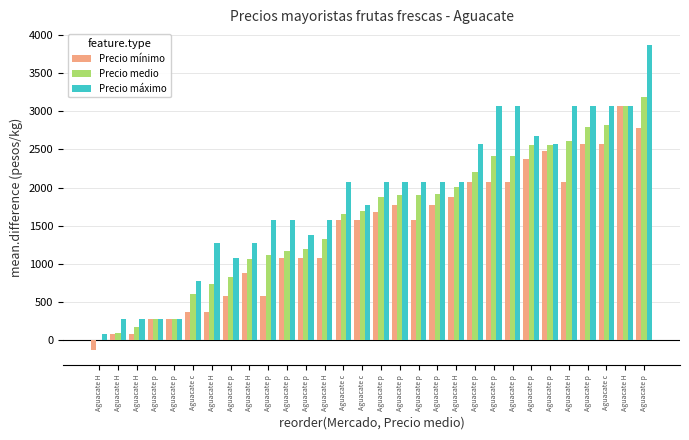

Reading left to right, what are all the values shown in this chart?

Precio mínimo: -125	75	75	275	275	375	375	575	875	575	1075	1075	1075	1575	1575	1675	1775	1575	1775	1875	2075	2075	2075	2375	2475	2075	2575	2575	3075	2775
Precio medio: 0	92	175	275	275	608	742	825	1063	1122	1163	1190	1325	1658	1700	1875	1908	1908	1910	2008	2200	2408	2408	2558	2564	2606	2792	2825	3075	3192
Precio máximo: 75	275	275	275	275	775	1275	1075	1275	1575	1575	1375	1575	2075	1775	2075	2075	2075	2075	2075	2575	3075	3075	2675	2575	3075	3075	3075	3075	3875